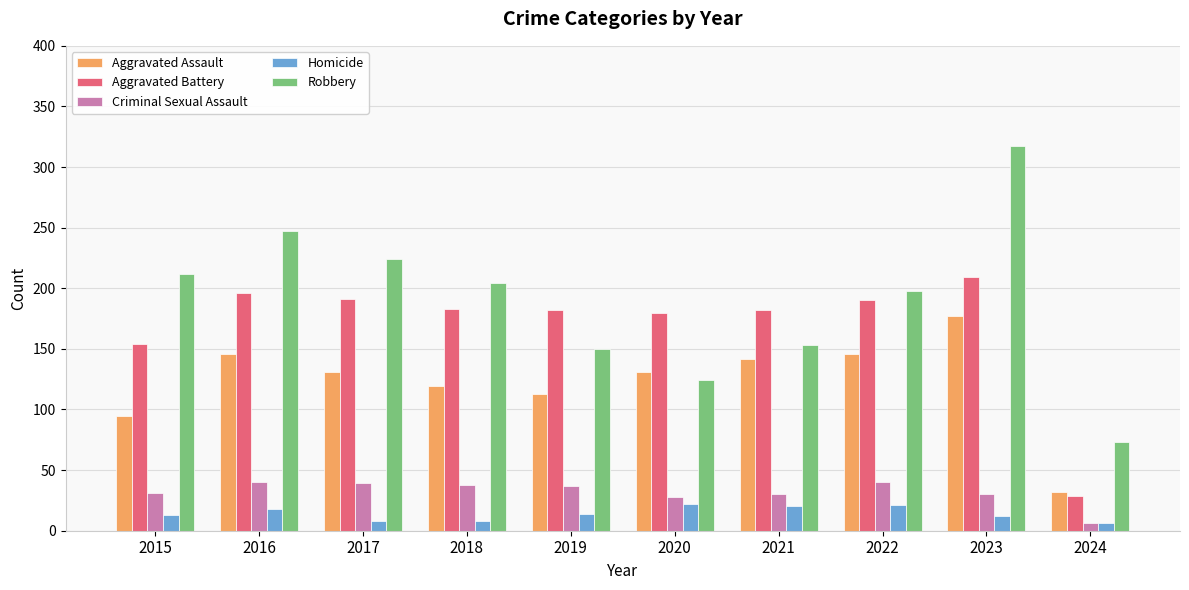

How many bars are there in each group?

5